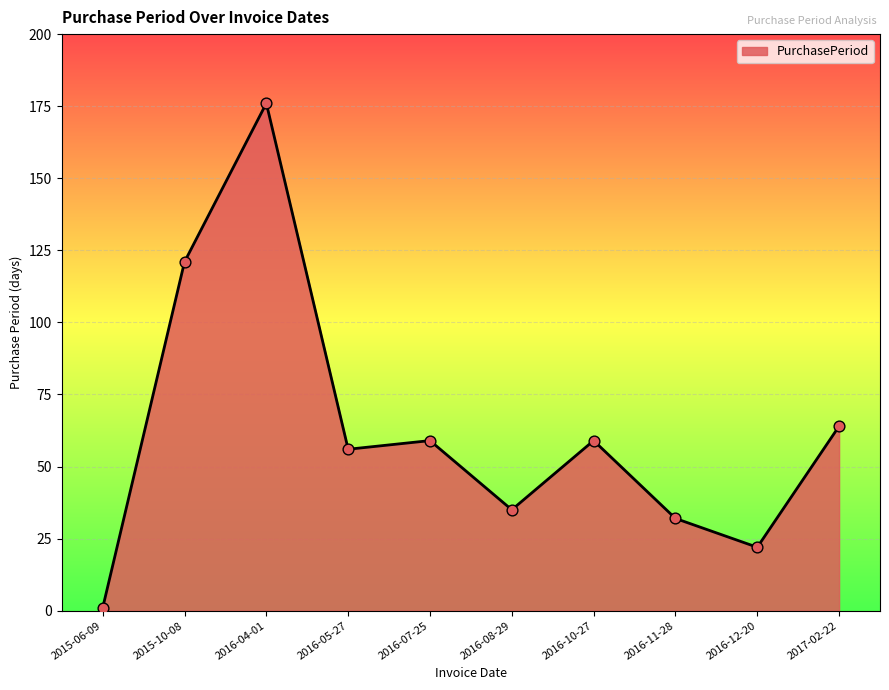

What is the ratio of the value at 2016-04-01 to the value at 2015-10-08?

1.5